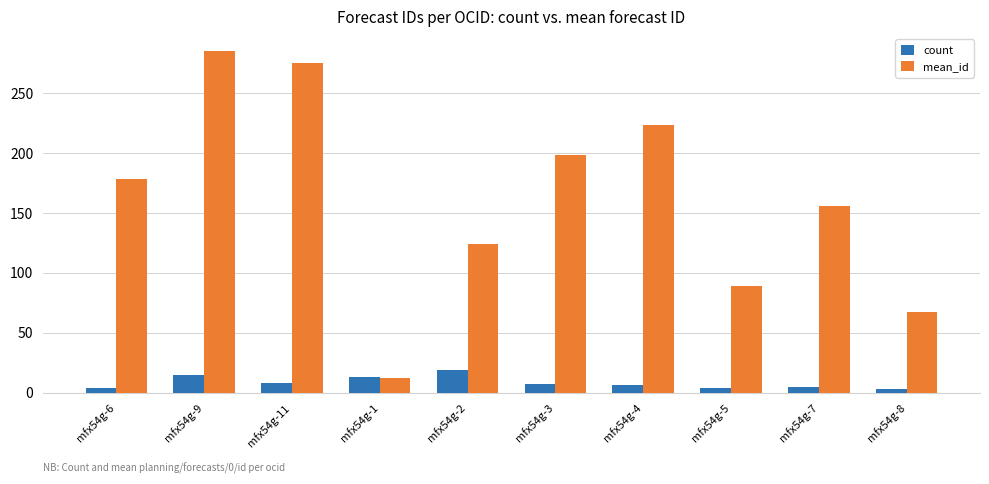

Where is mean_id nearest to the value 148?

mfx54g-7